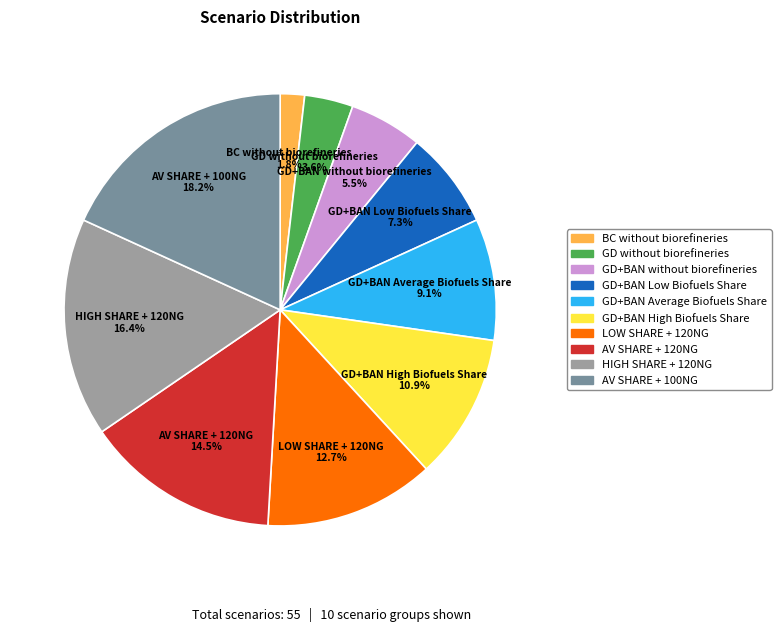

Is it true that AV SHARE + 100NG is 18% of the pie?

True